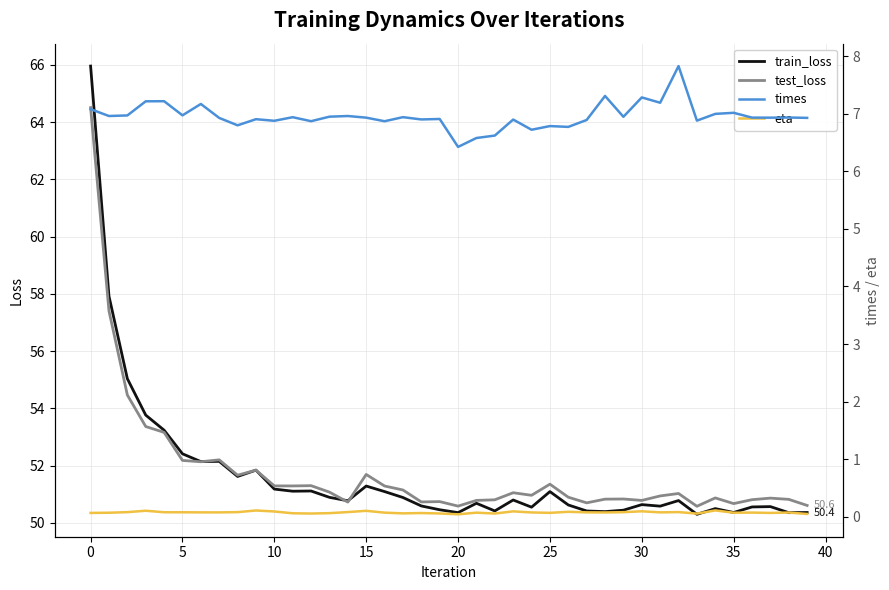

What is the highest value of the train_loss series?

66.0